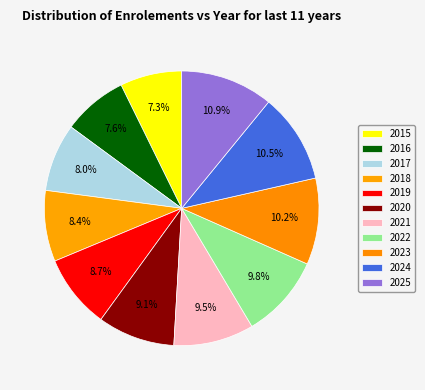

How many slices are in this pie chart?

11